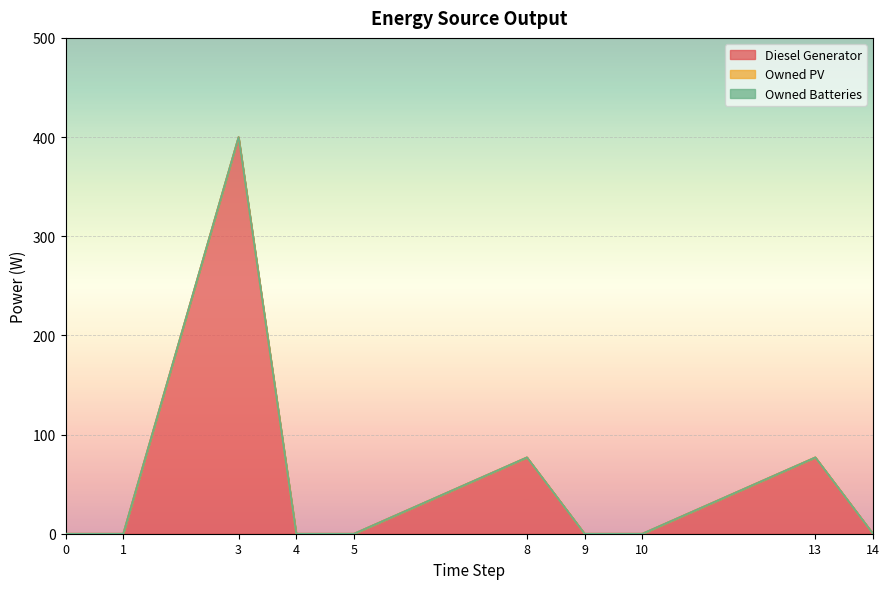

Reading left to right, transcribe all the data shown in this chart.

Diesel Generator: 0=0.0	1=0.0	3=400.0	4=0.0	5=0.0	8=77.0	9=0.0	10=0.0	13=77.0	14=0.0
Owned PV: 0=0.0	1=0.0	3=0.0	4=0.0	5=0.0	8=0.0	9=0.0	10=0.0	13=0.0	14=0.0
Owned Batteries: 0=0.0	1=0.0	3=0.0	4=0.0	5=0.0	8=0.0	9=0.0	10=0.0	13=0.0	14=0.0